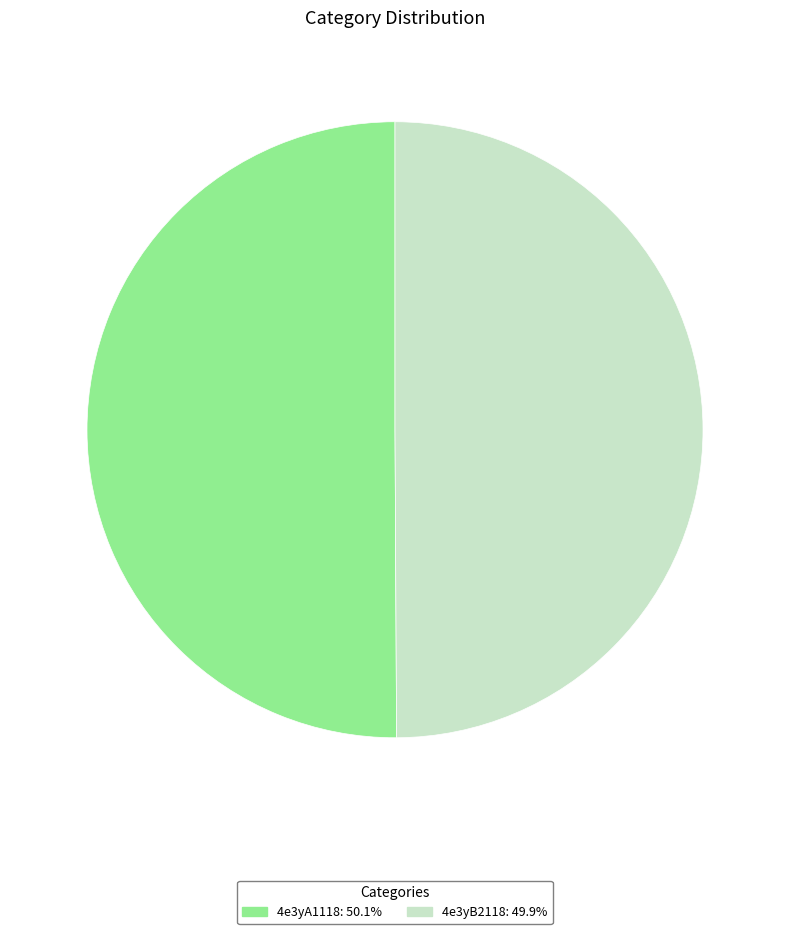

Count the number of slices in the pie.

2